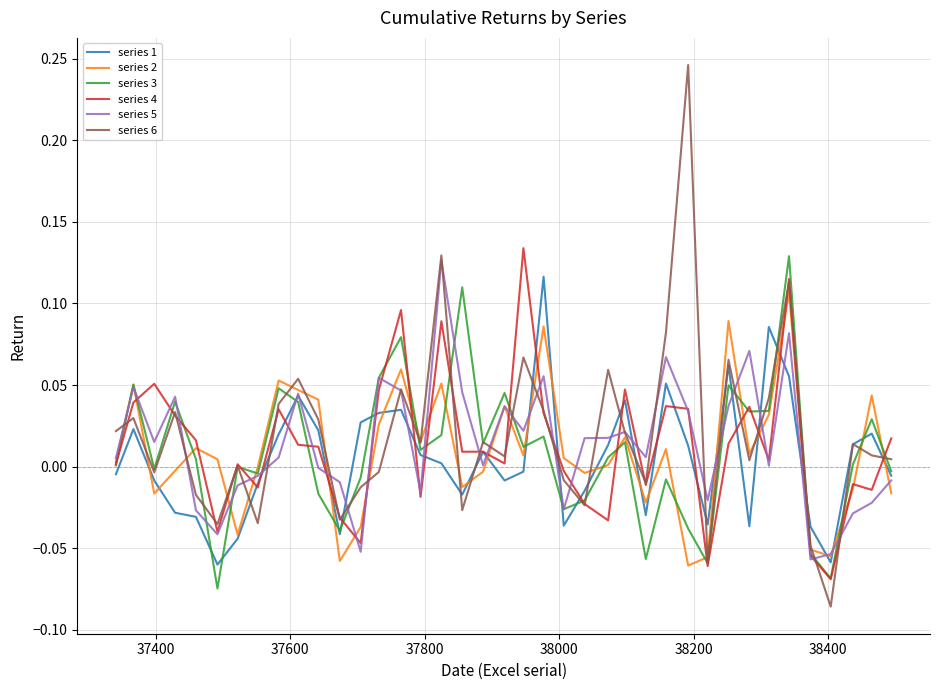

Which series has the largest range (max minus min)?

series 6